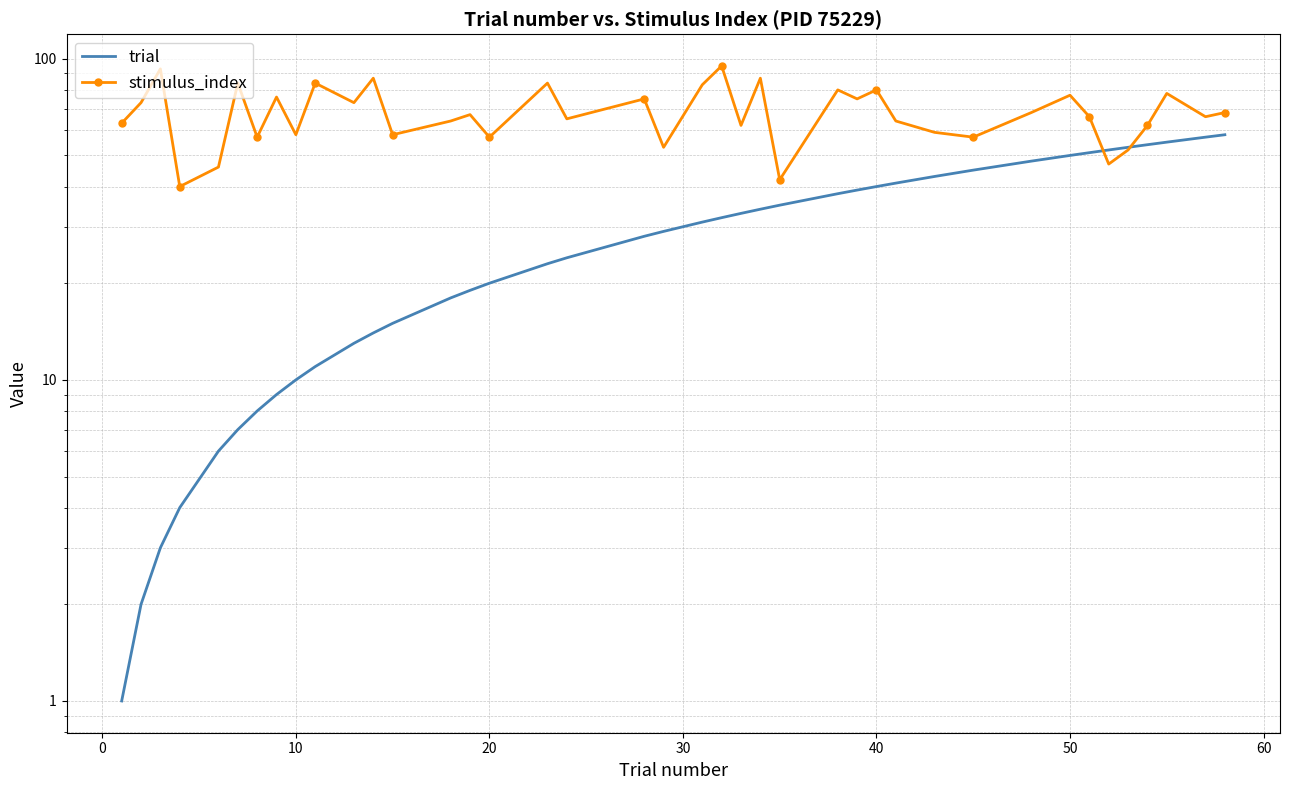

How many lines are shown in the chart?

2